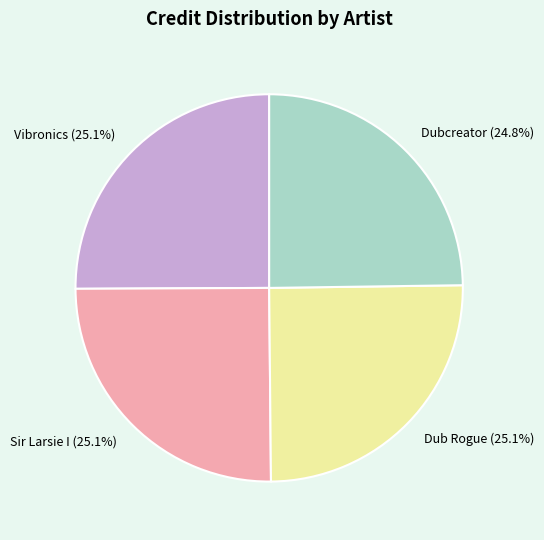

Does Dub Rogue represent more than half of the total?

No